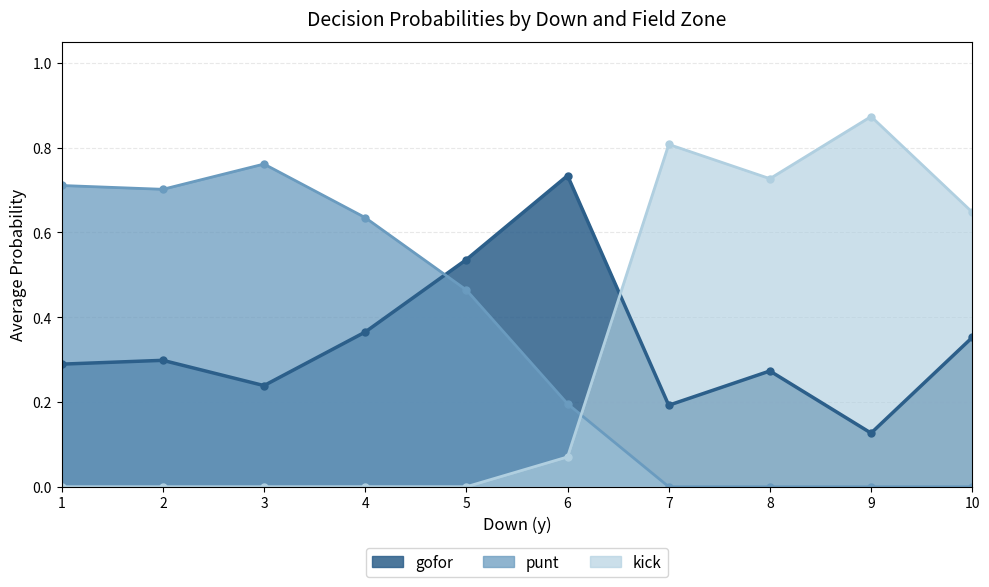

What is the average value of the gofor series?

0.3